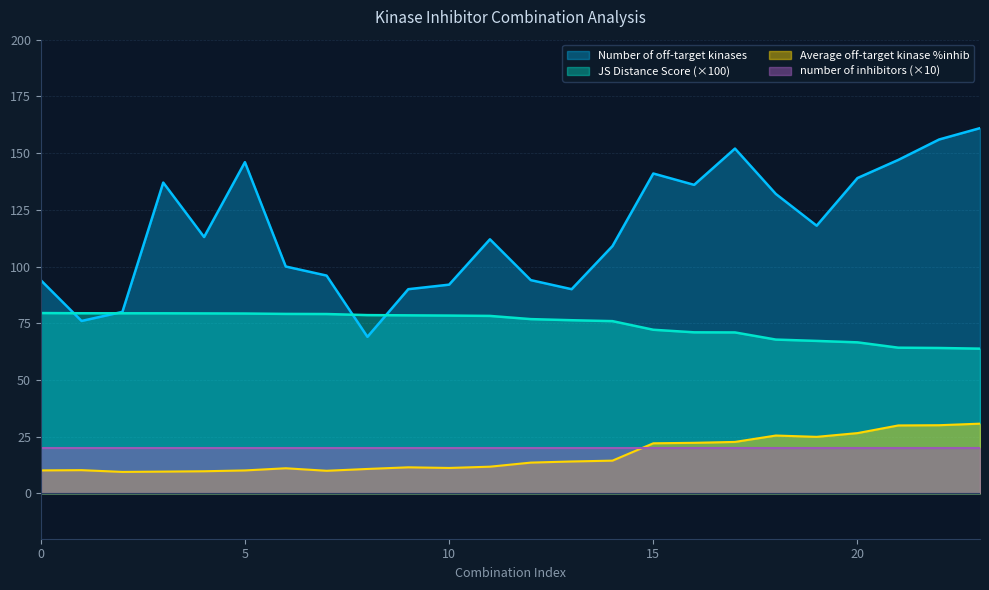

Is the value of Number of off-target kinases at 5 greater than the value of number of inhibitors (×10) at 15?

Yes